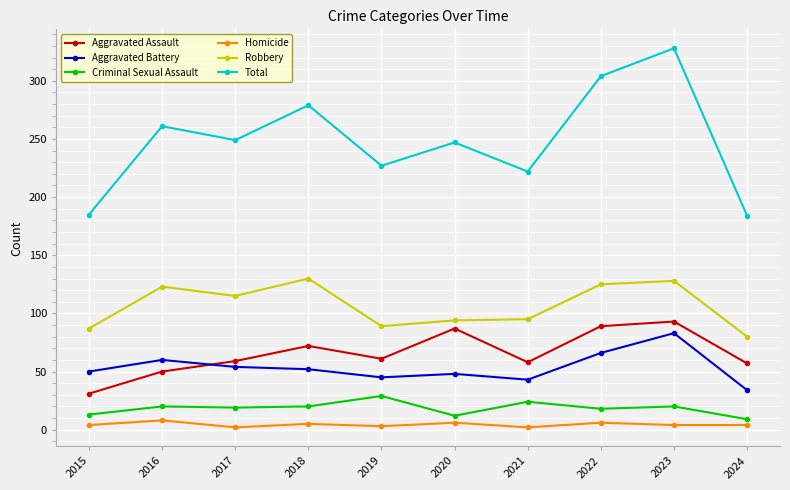

What is the value of the Aggravated Battery point at the 6th from the left?

48